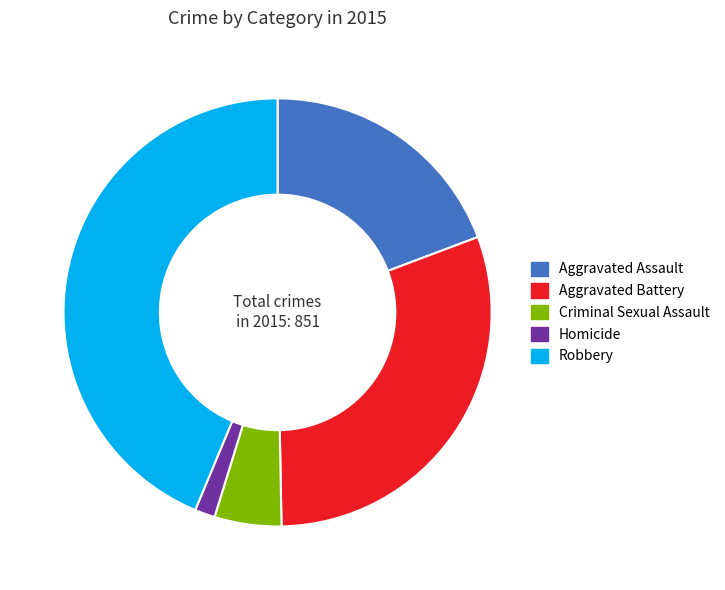

Which slice is the smallest?

Homicide